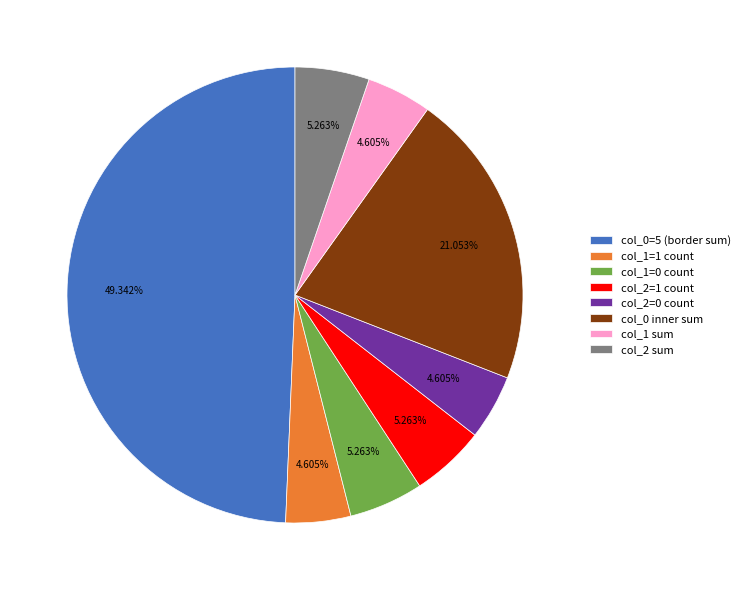

Is col_1 sum the majority of the pie?

No